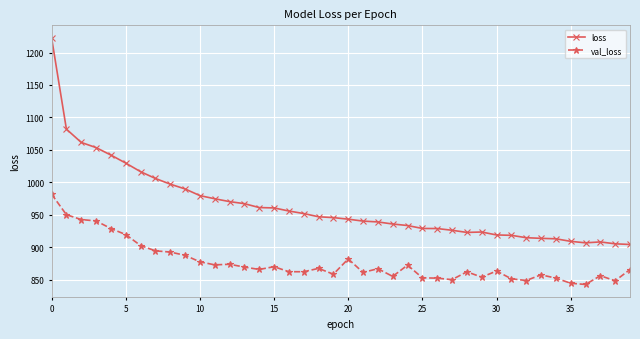

True or false: loss has more than 0 interior local peaks.

True